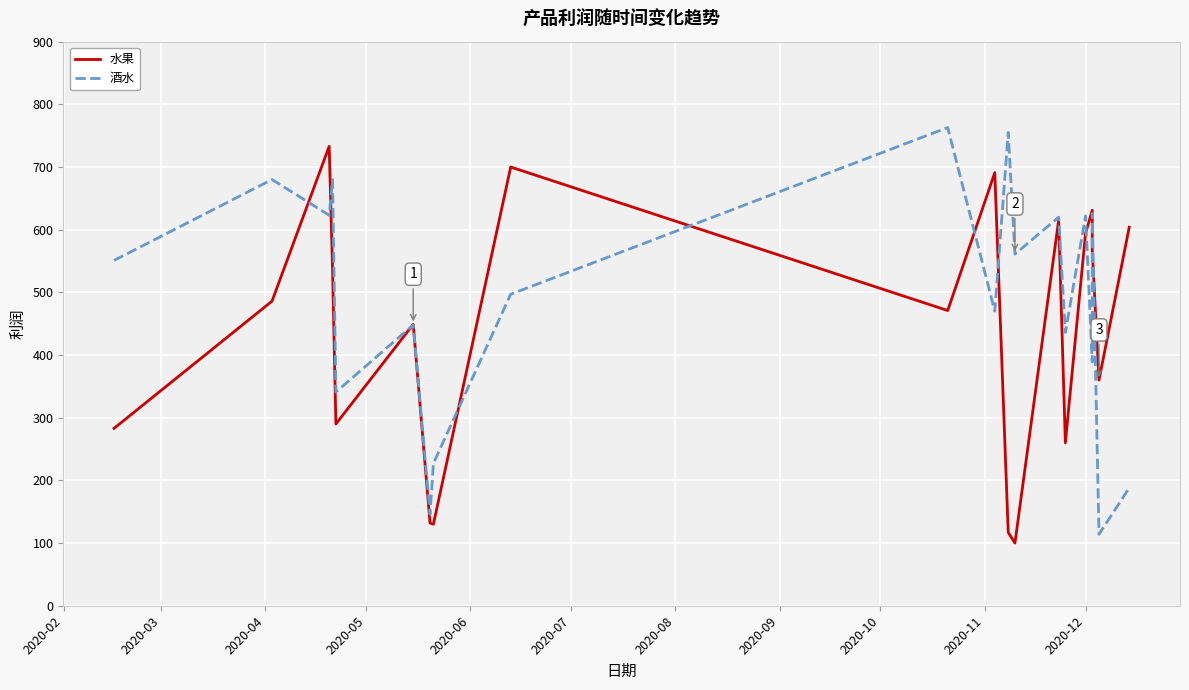

Which series has the largest range (max minus min)?

酒水